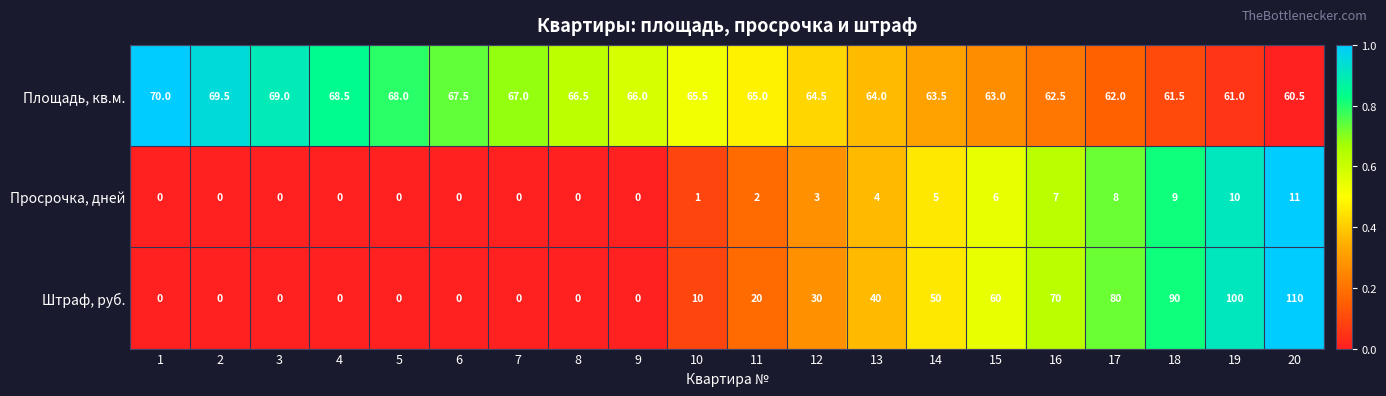

What is the approximate value of Штраф, руб. at 19?

100.0